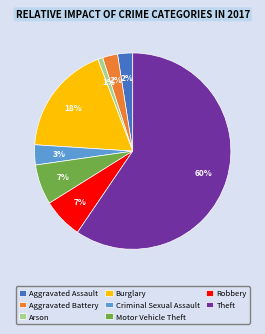

What percentage is the Motor Vehicle Theft slice, to the nearest percent?

7%